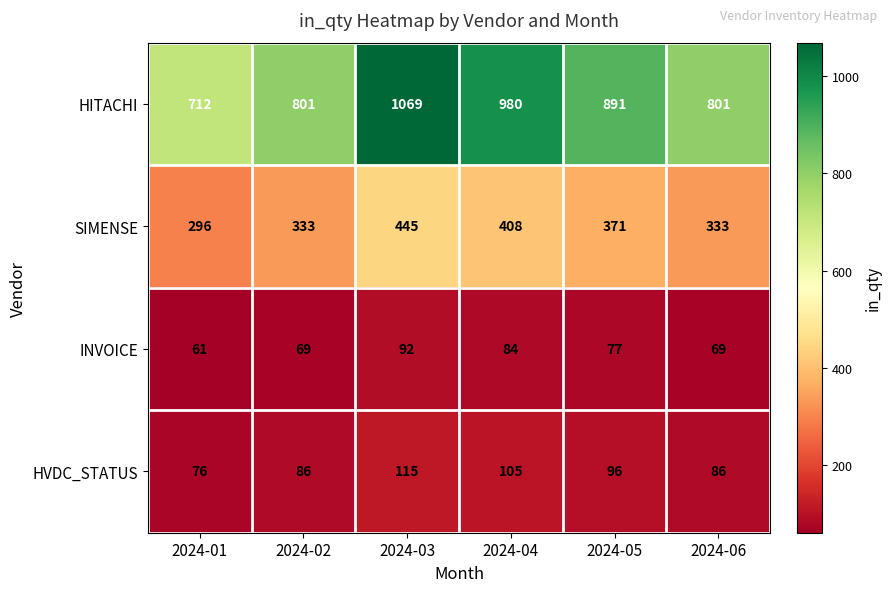

What is the difference between the HITACHI values at 2024-02 and 2024-05?

90